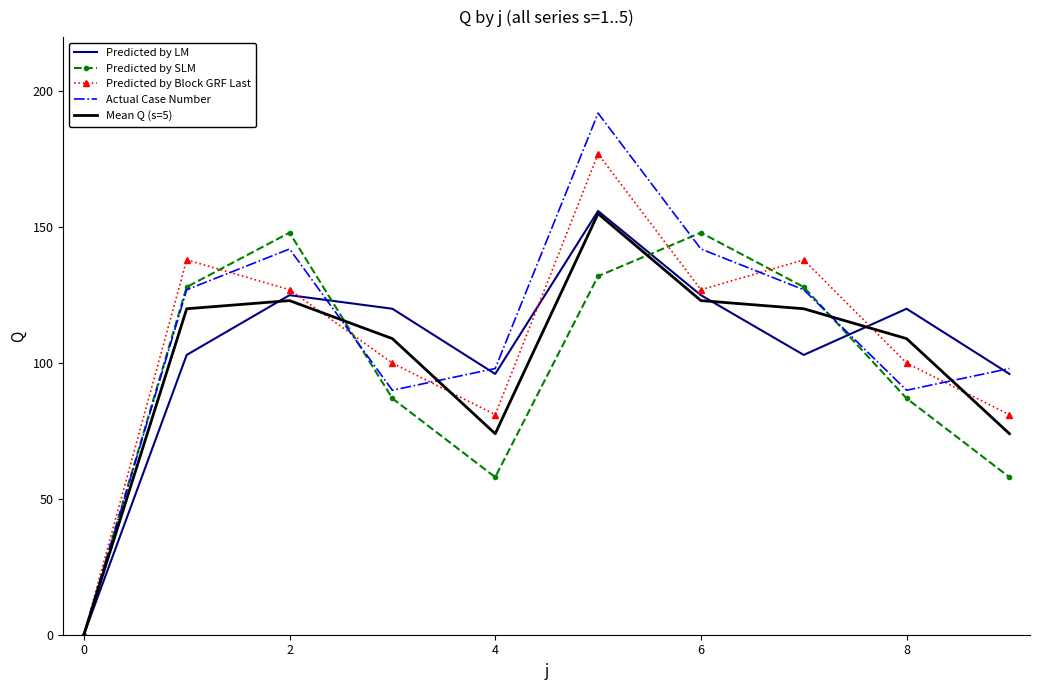

What is the maximum value shown in the chart?

192